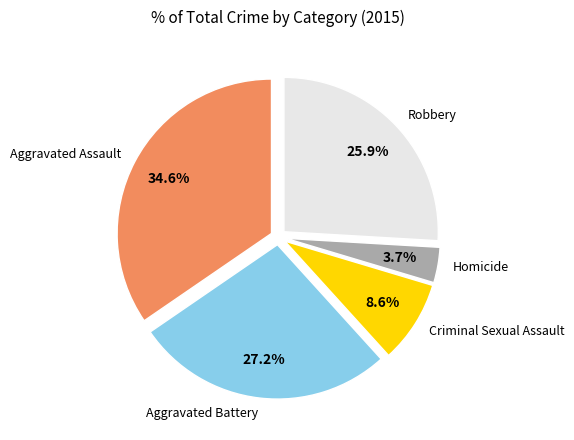

Combined, do Aggravated Battery and Robbery account for over 50%?

Yes